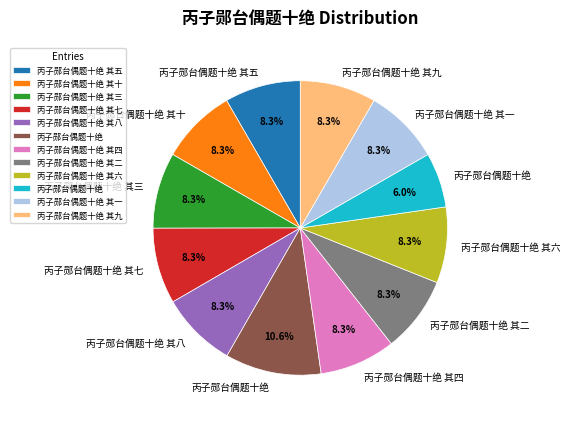

Is there any slice that represents more than half of the pie?

No